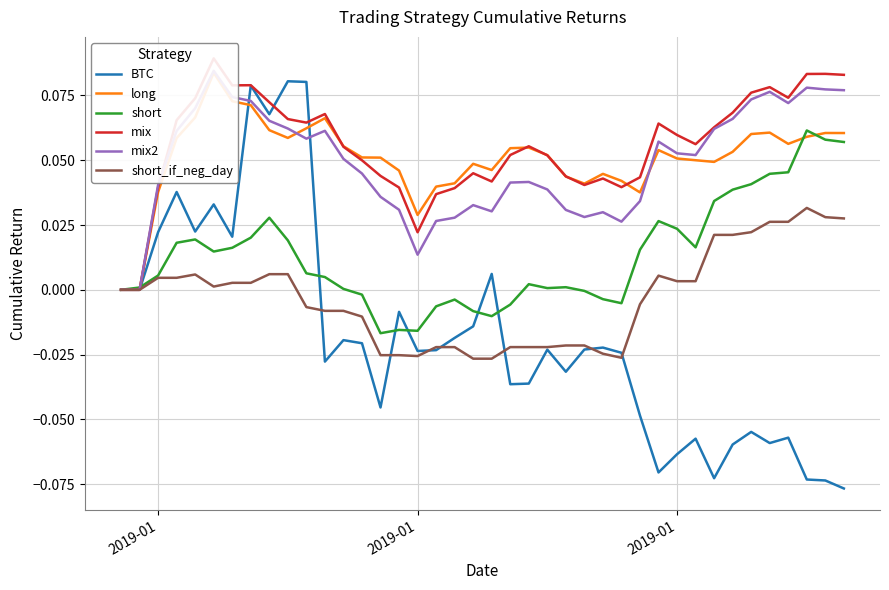

Is it true that short_if_neg_day equals 0.0 at 6?

False